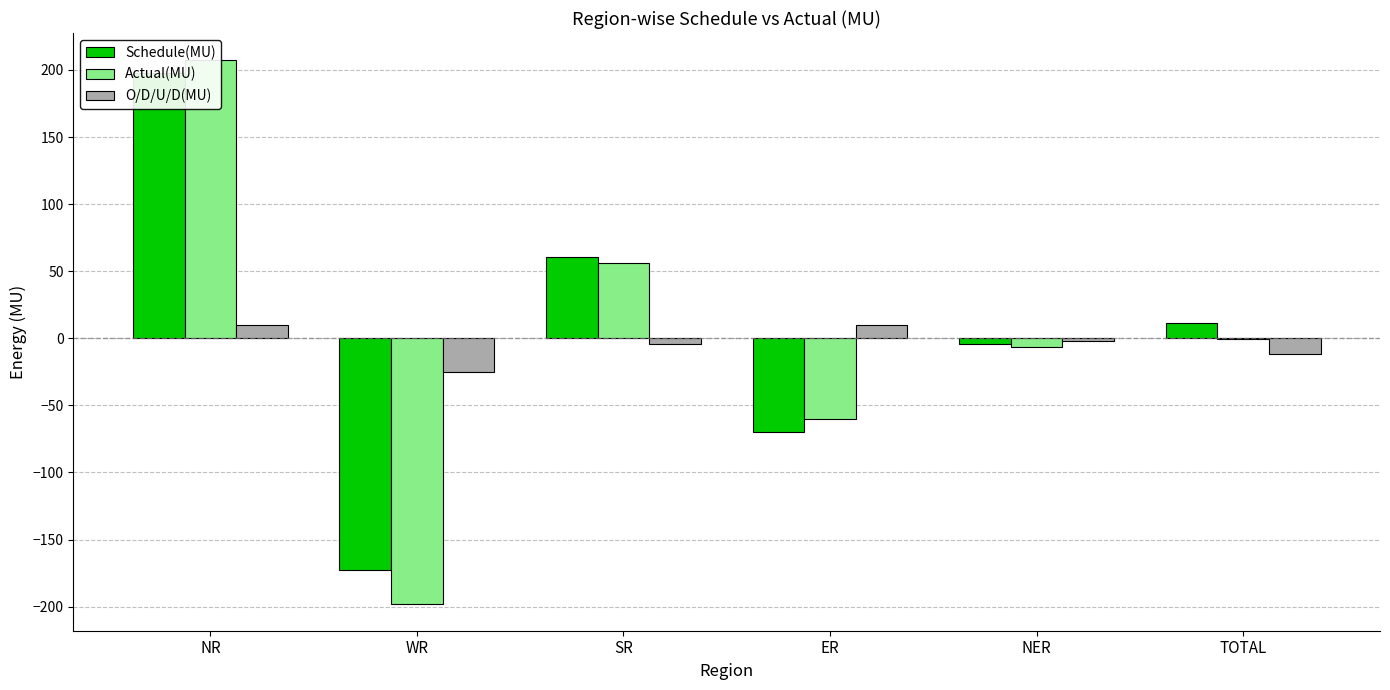

What are all the series names shown in the legend?

Schedule(MU), Actual(MU), O/D/U/D(MU)